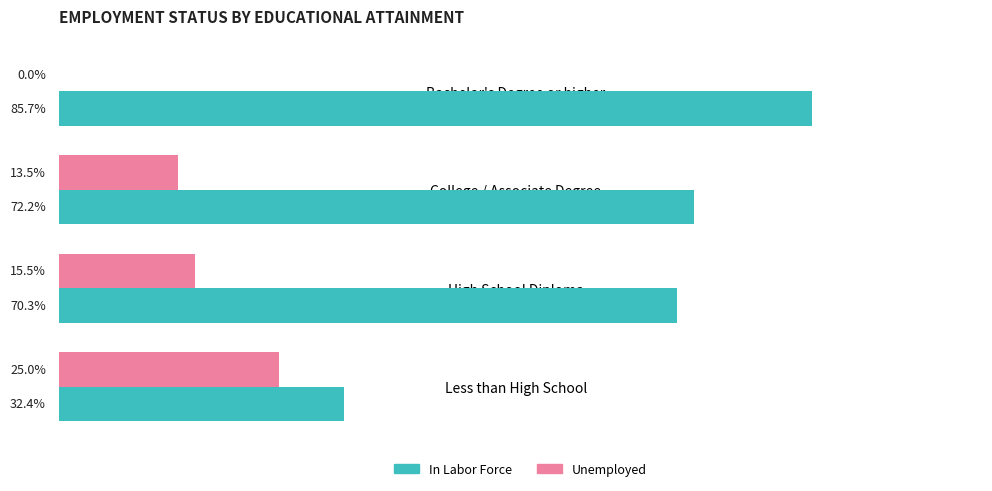

Where is In Labor Force nearest to the value 59?

High School Diploma